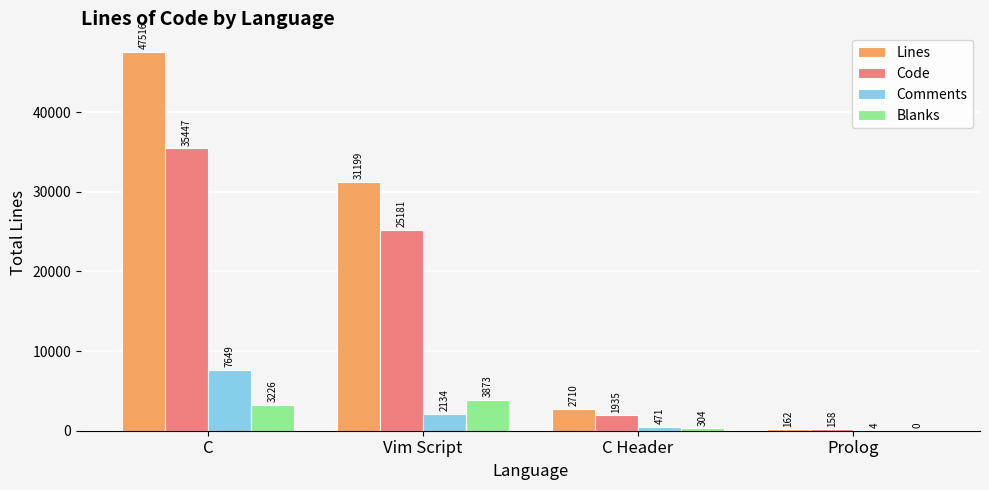

Reading left to right, what are all the values shown in this chart?

Lines: C=47516	Vim Script=31199	C Header=2710	Prolog=162
Code: C=35447	Vim Script=25181	C Header=1935	Prolog=158
Comments: C=7649	Vim Script=2134	C Header=471	Prolog=4
Blanks: C=3226	Vim Script=3873	C Header=304	Prolog=0